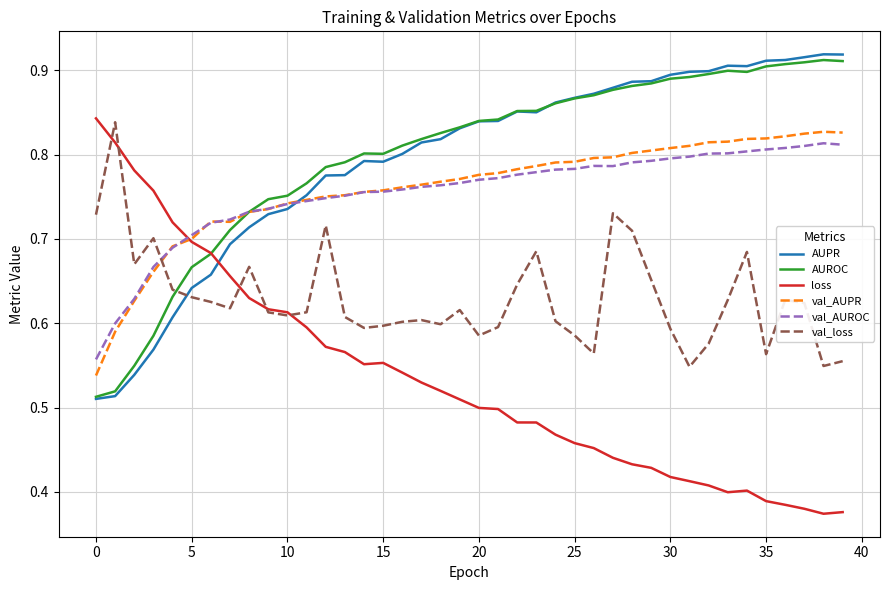

Which series has the largest range (max minus min)?

loss